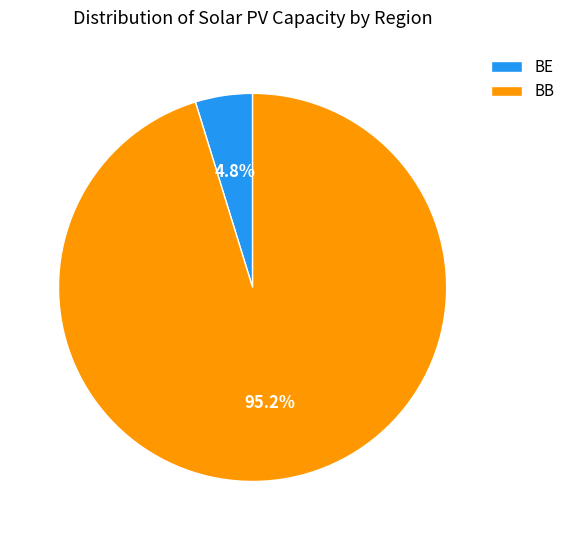

Rank the categories by value from highest to lowest.

BB, BE